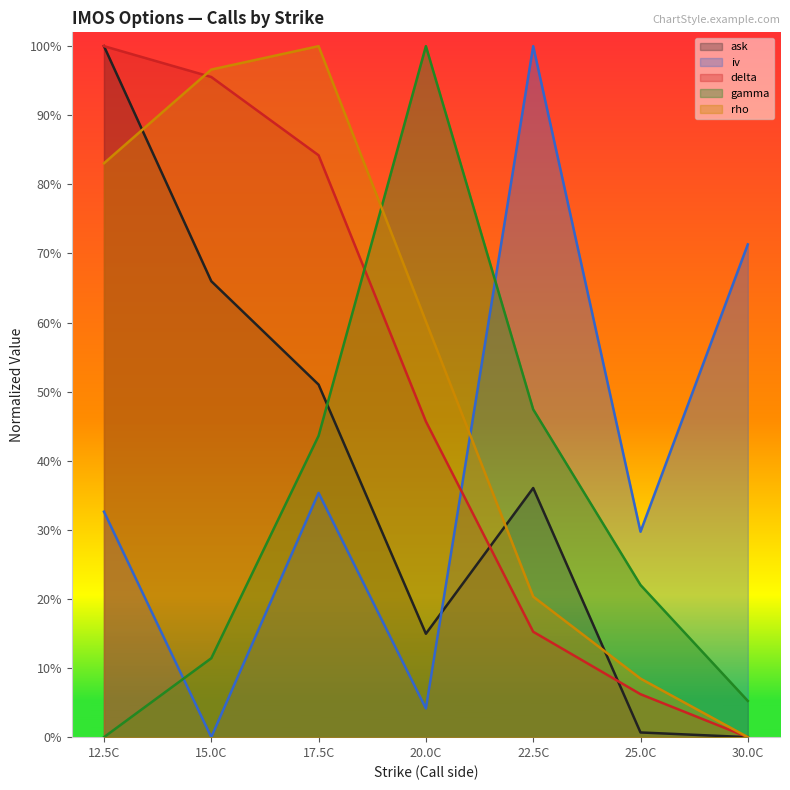

What is the difference between the second highest and second lowest values in the gamma series?

0.4